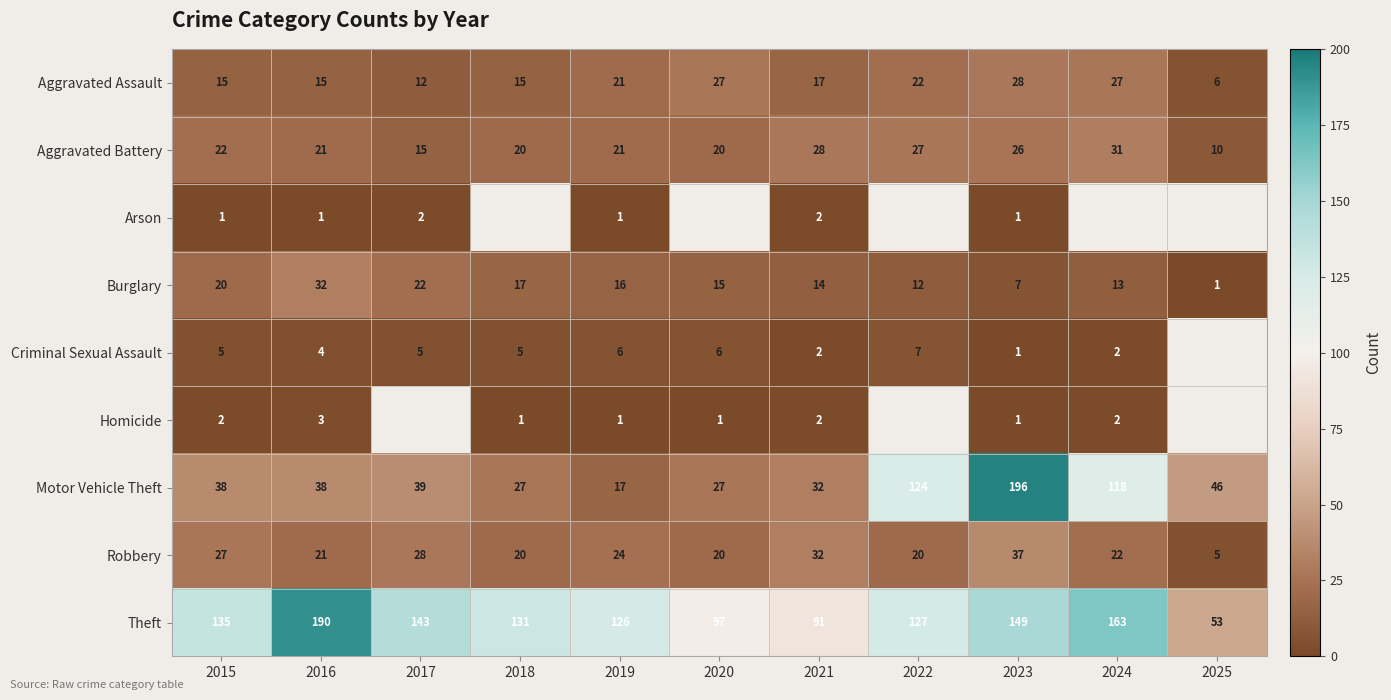

What is the total value across all series at 2021?

220